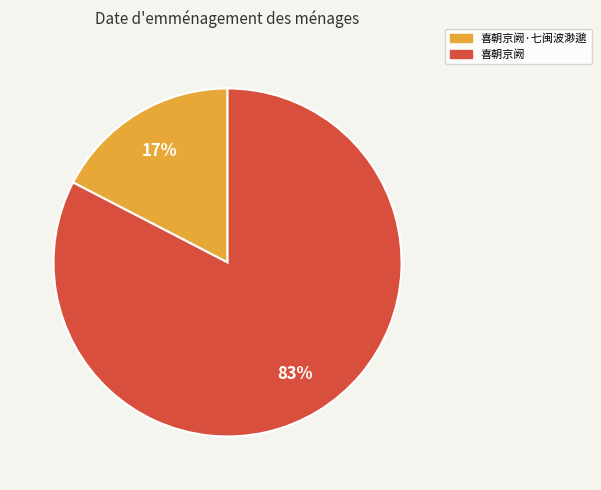

Which slice represents more than half of the pie?

喜朝京阙